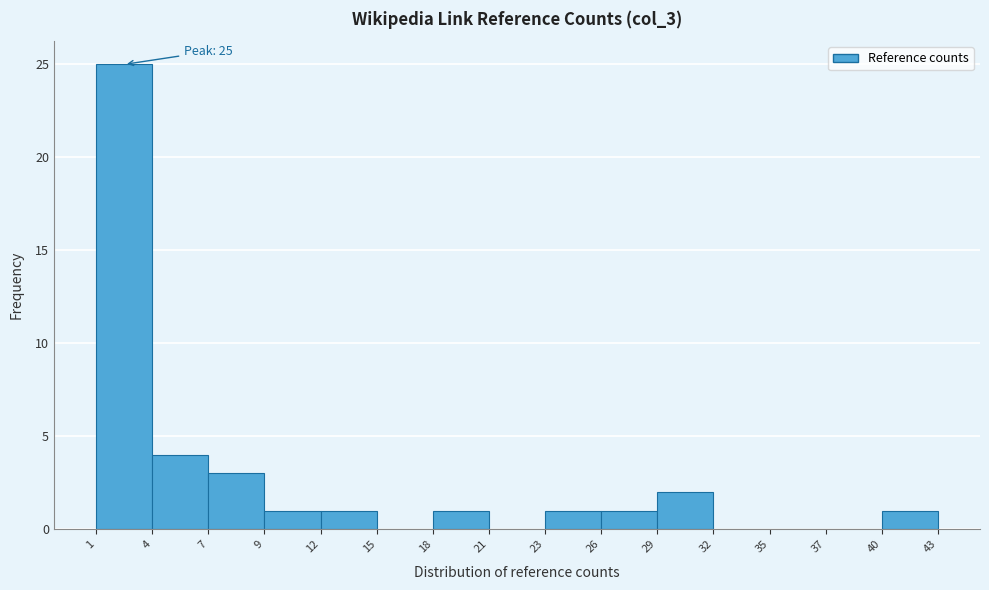

Over which range of the x-axis is the bar tallest?

1 to 4